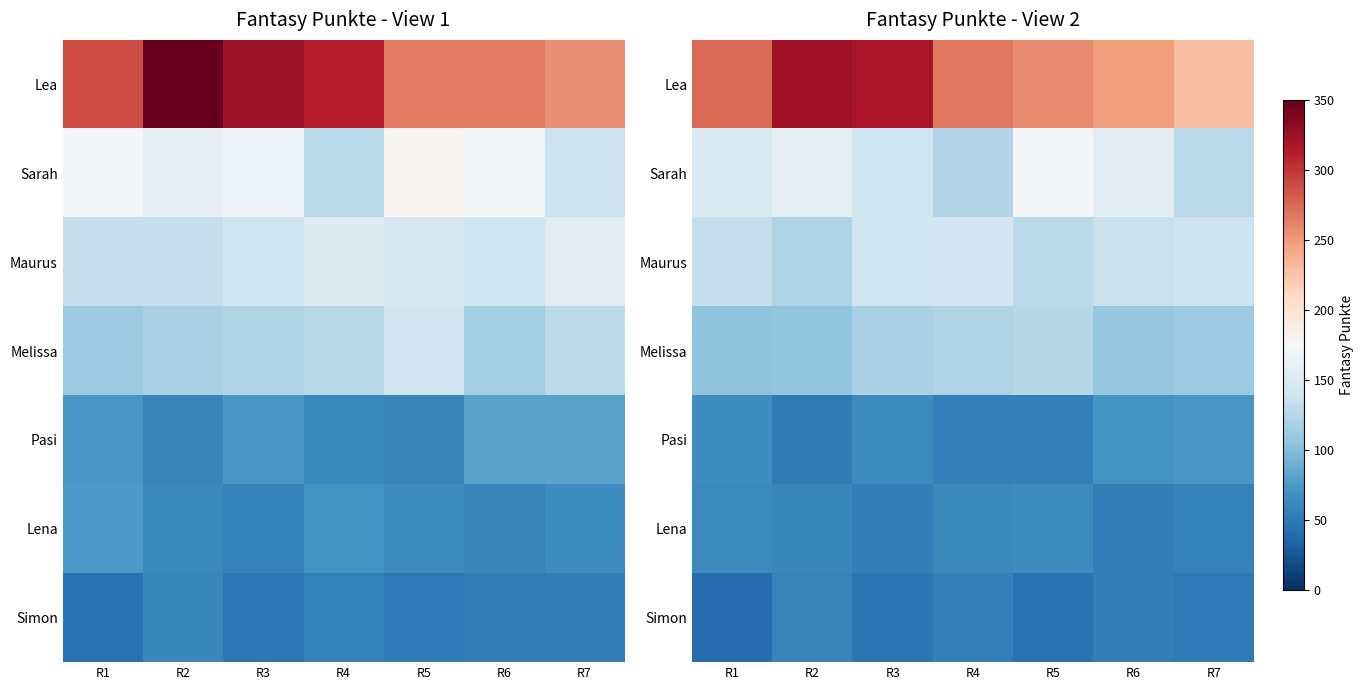

The Sarah series shows 164.5 at R4. True or false?

False